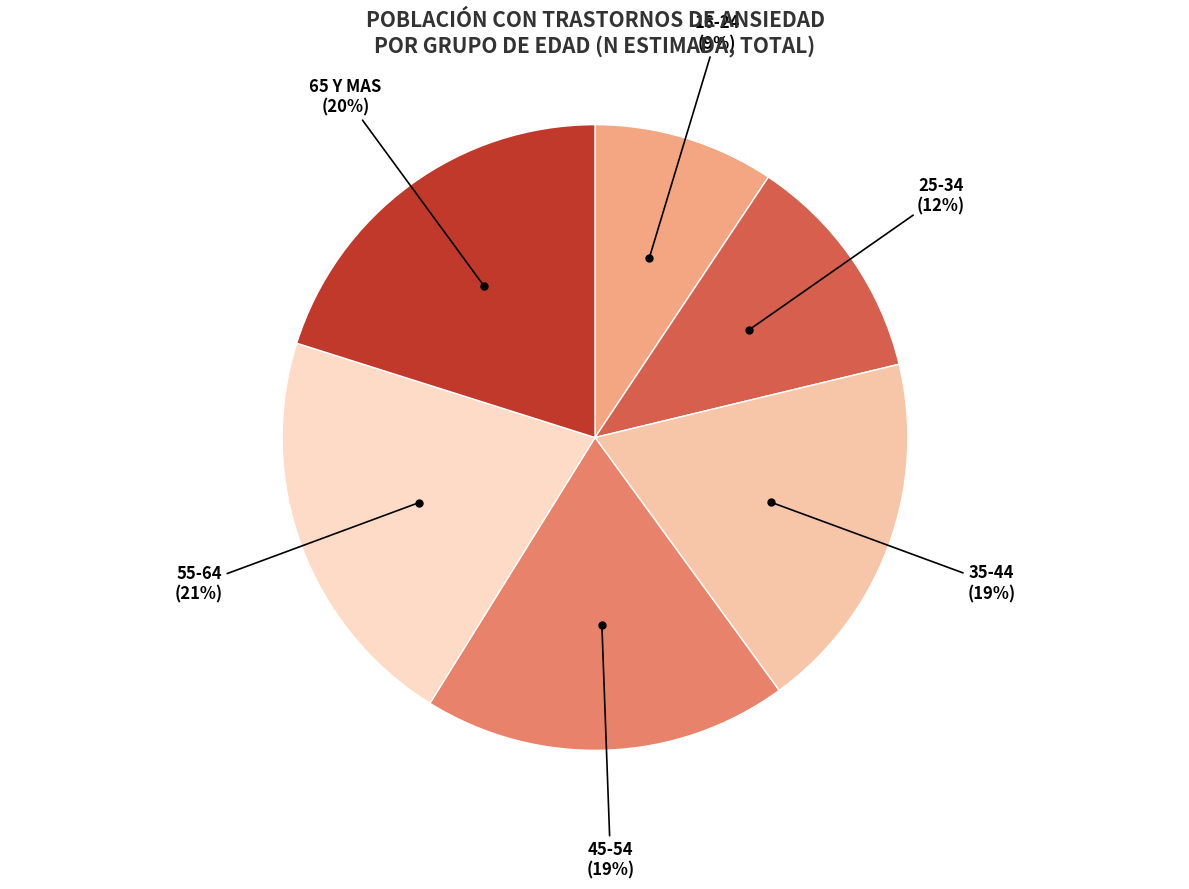

Is it true that 35-44 is 19% of the pie?

True